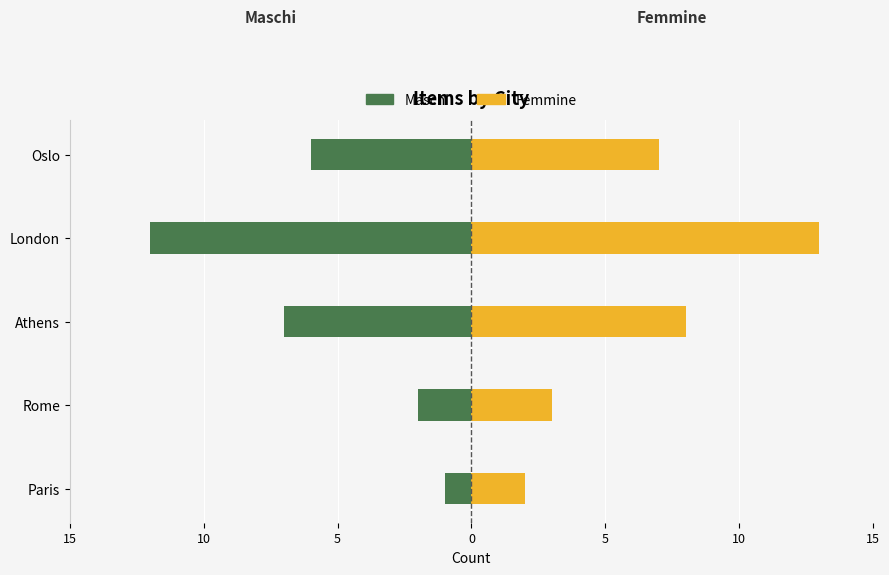

Reading left to right, transcribe all the data shown in this chart.

Maschi: -1	-2	-7	-12	-6
Femmine: 2	3	8	13	7